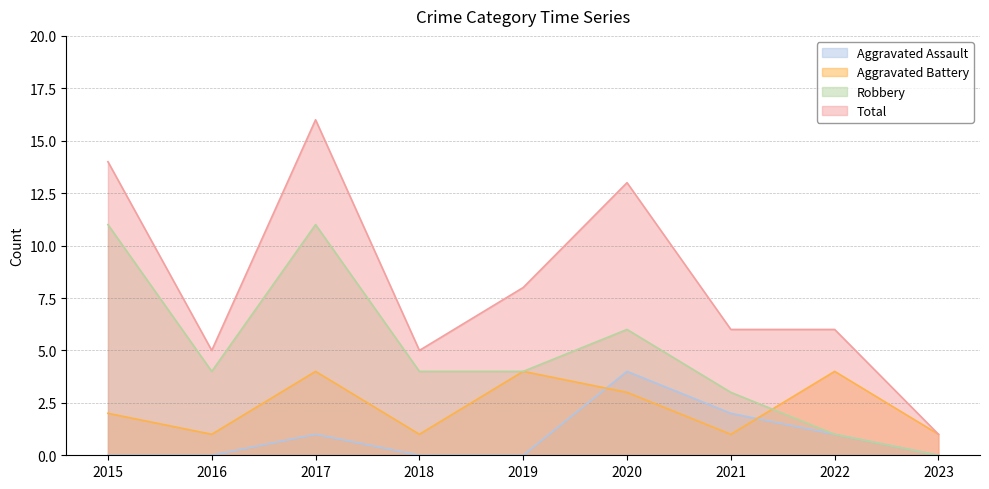

Does the chart have visible grid lines?

Yes